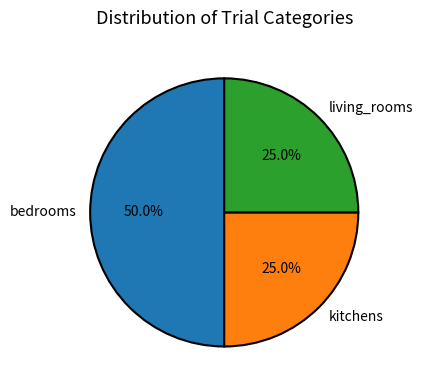

Between bedrooms and living_rooms, which is larger?

bedrooms